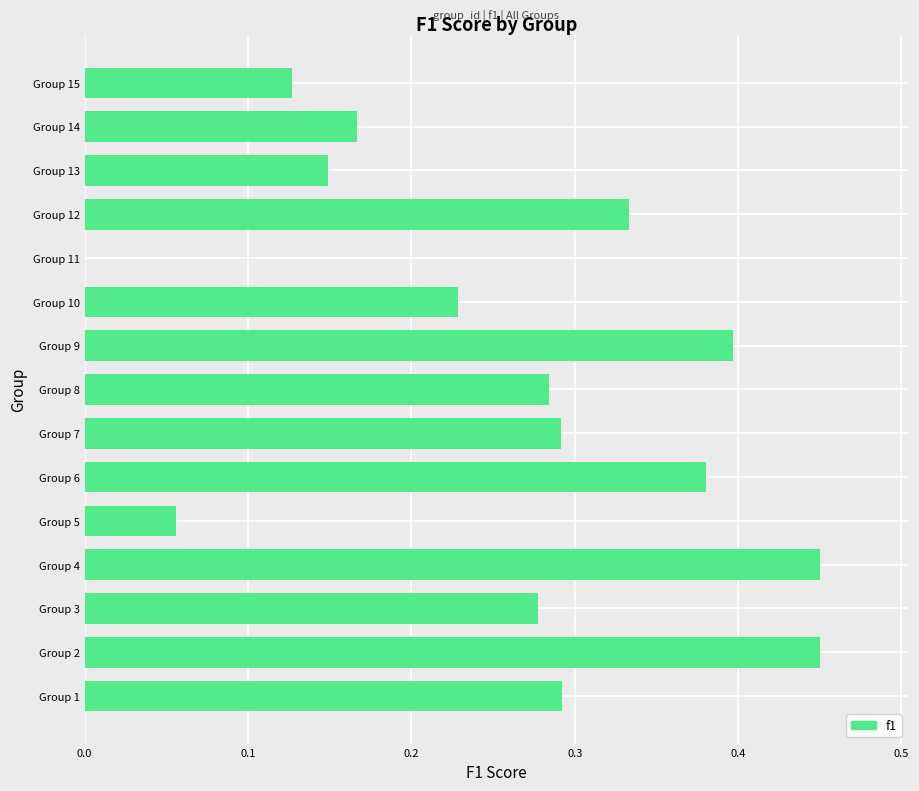

Are the bars horizontal?

Yes